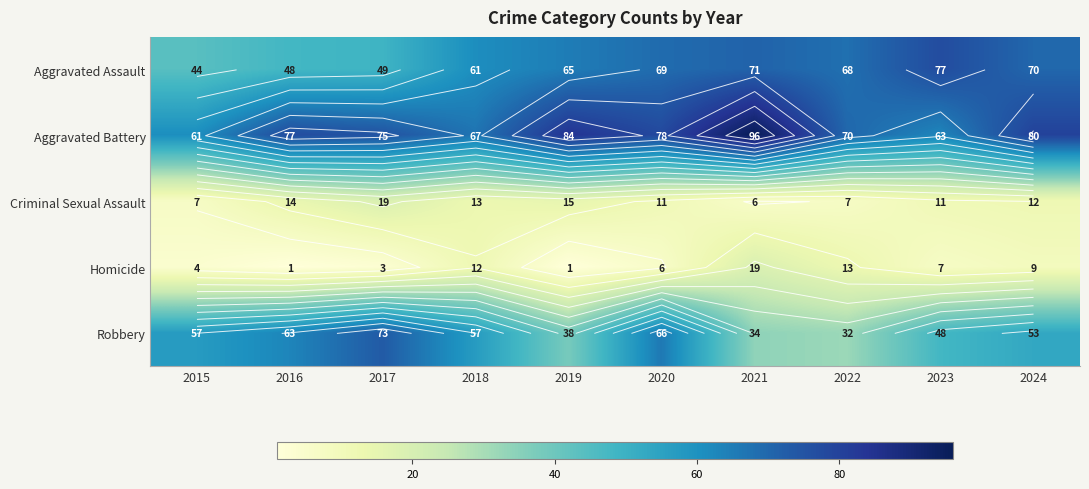

What is the minimum value shown in the chart?

1